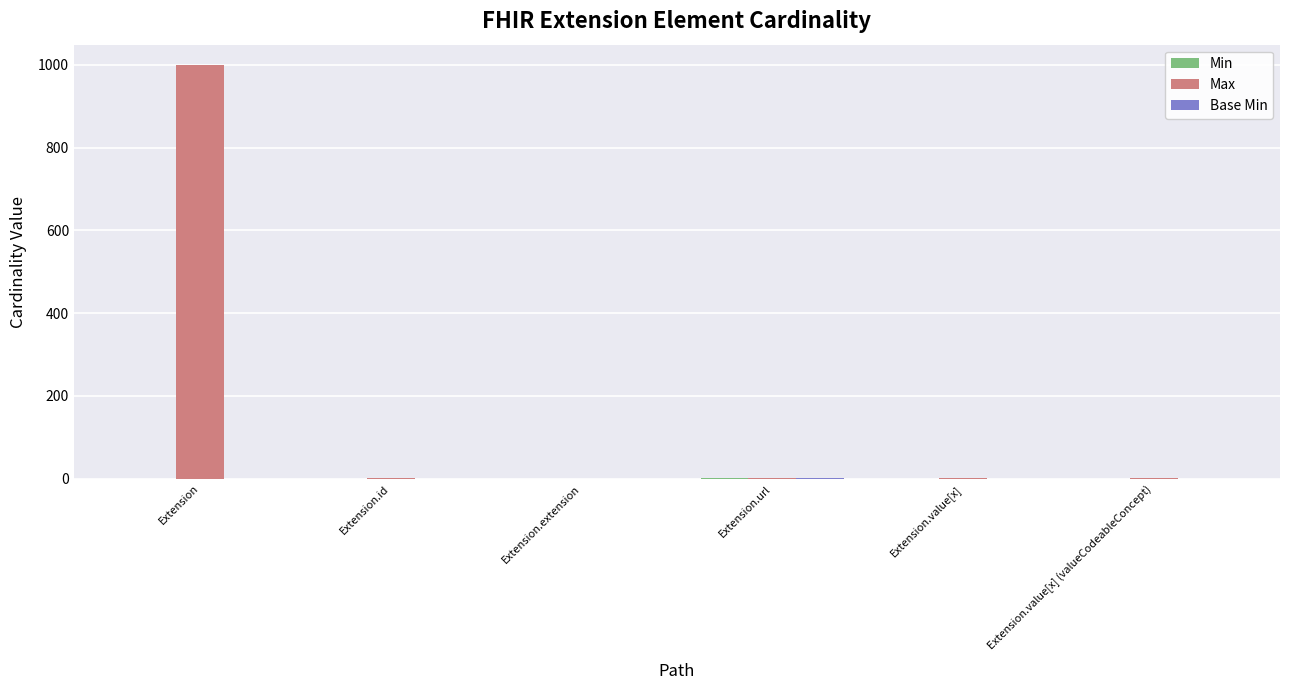

Between Extension and Extension.value[x], which series saw the biggest shift?

Max